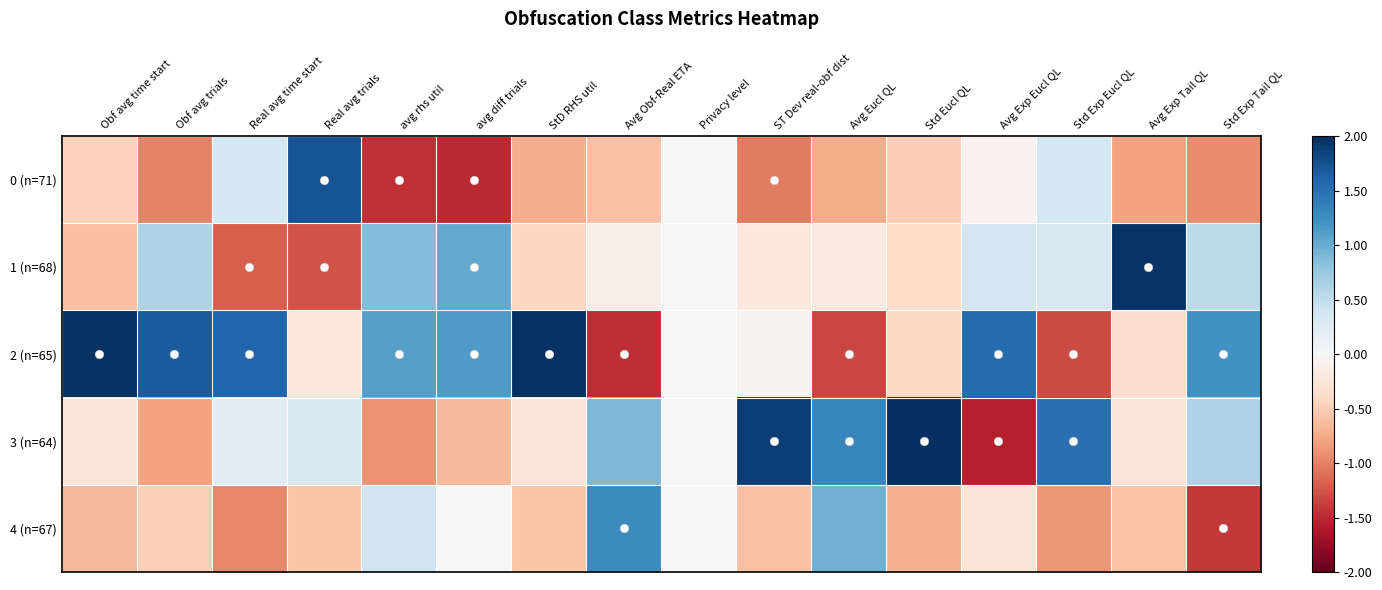

What is the difference between the highest and lowest values at avg diff trials?

2.6